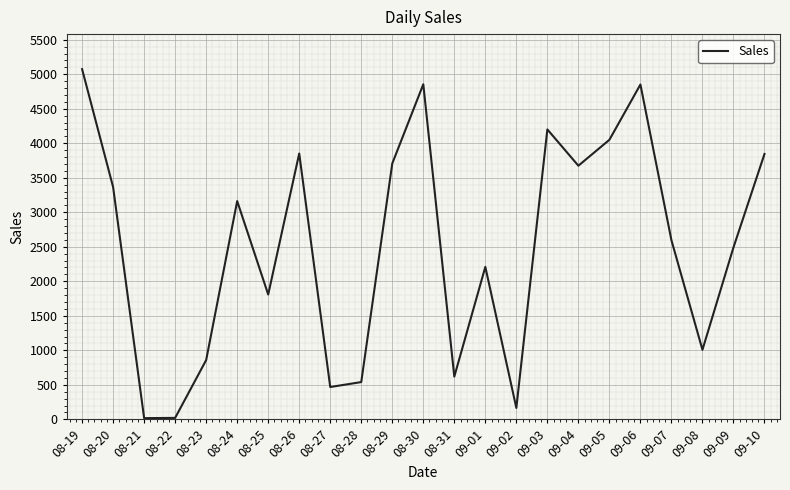

The chart shows a value of 165.2 at 09-02. True or false?

True